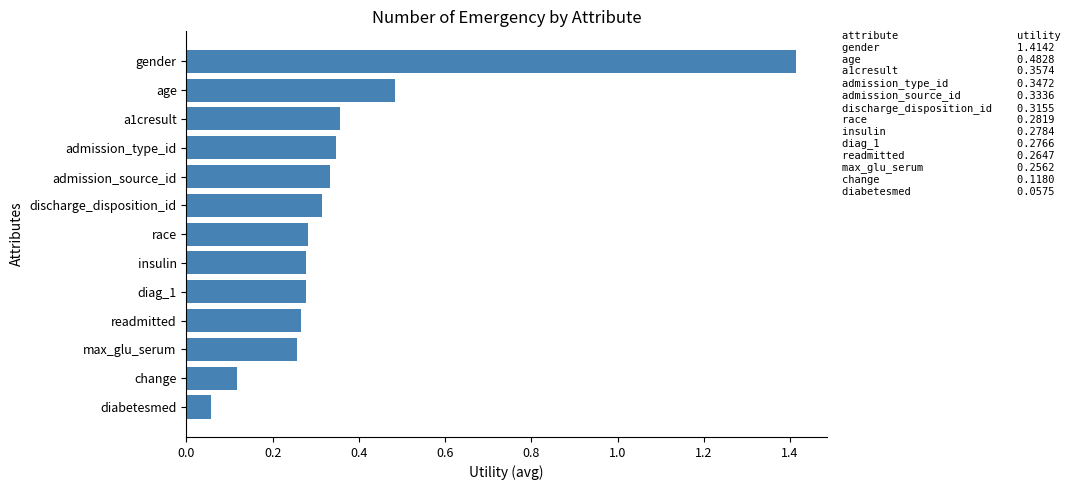

Which category has the lowest value across all series?

diabetesmed